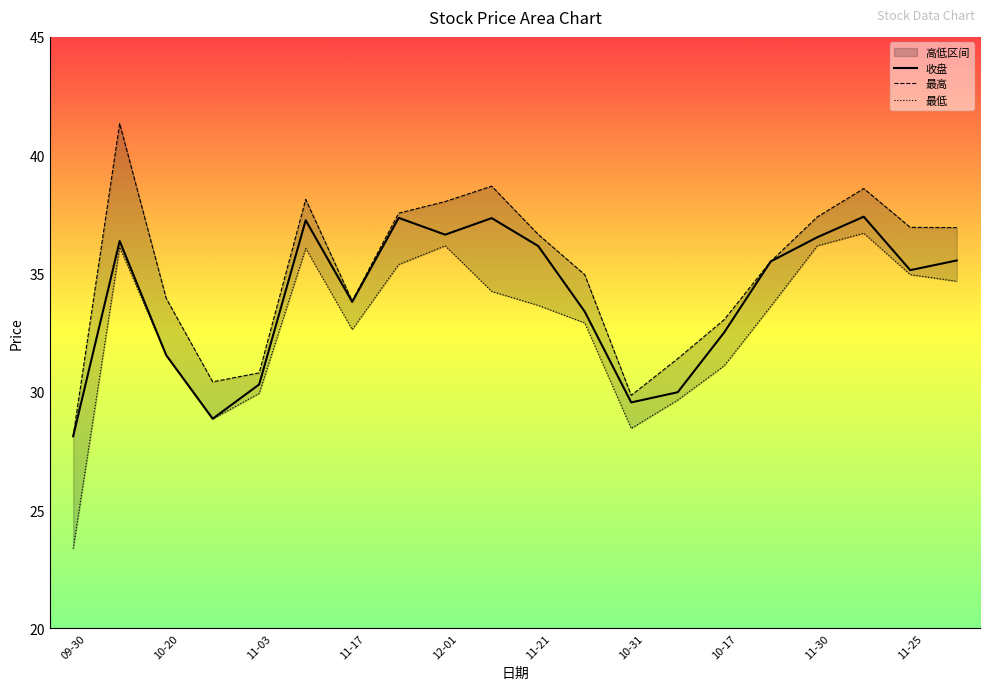

True or false: 最高 and 收盘 intersect in this chart.

False